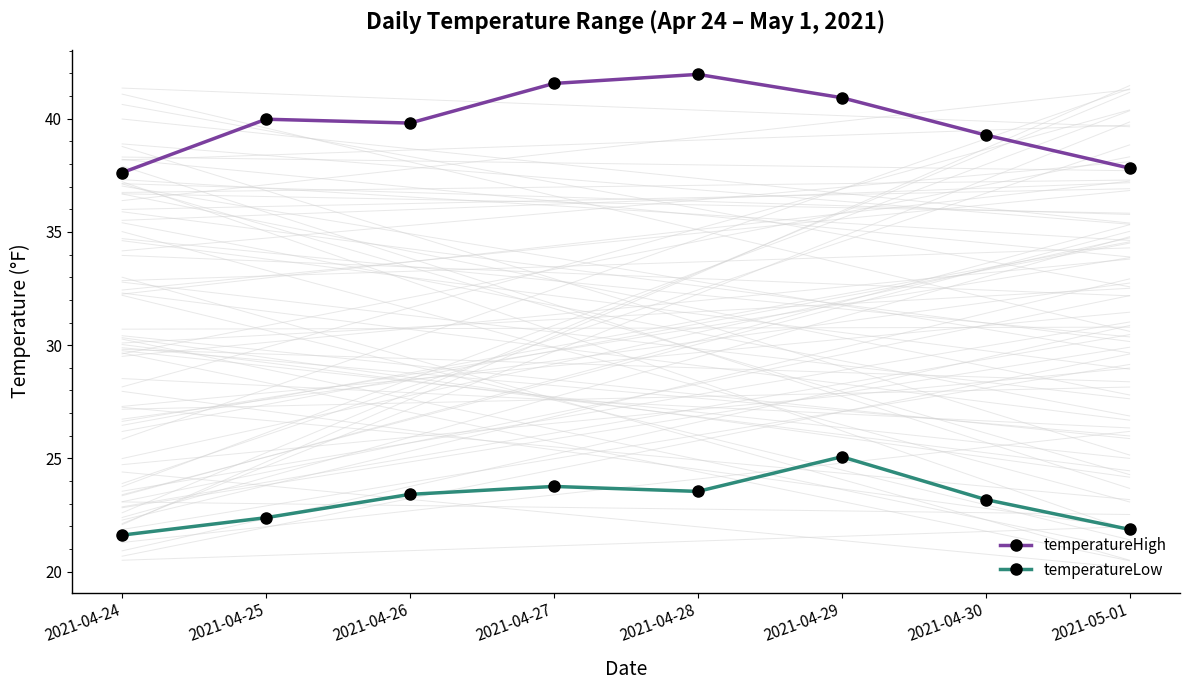

What is the label of the 7th point from the right?

2021-04-25